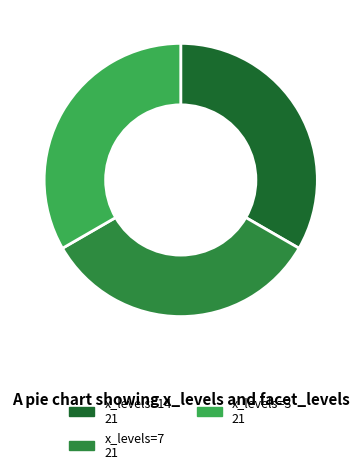

Is there any slice that represents more than half of the pie?

No